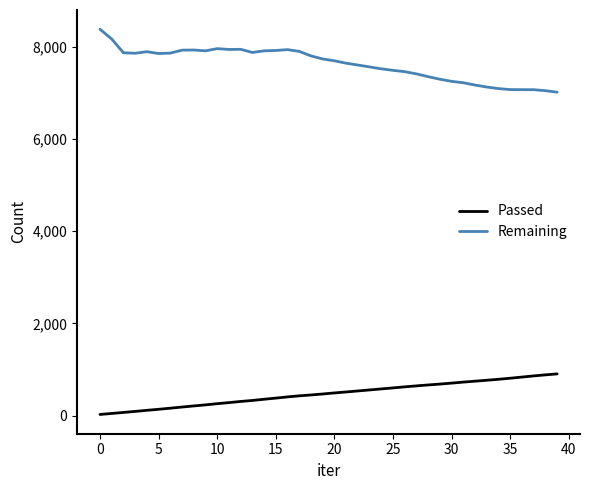

What is the maximum value shown in the chart?

8378